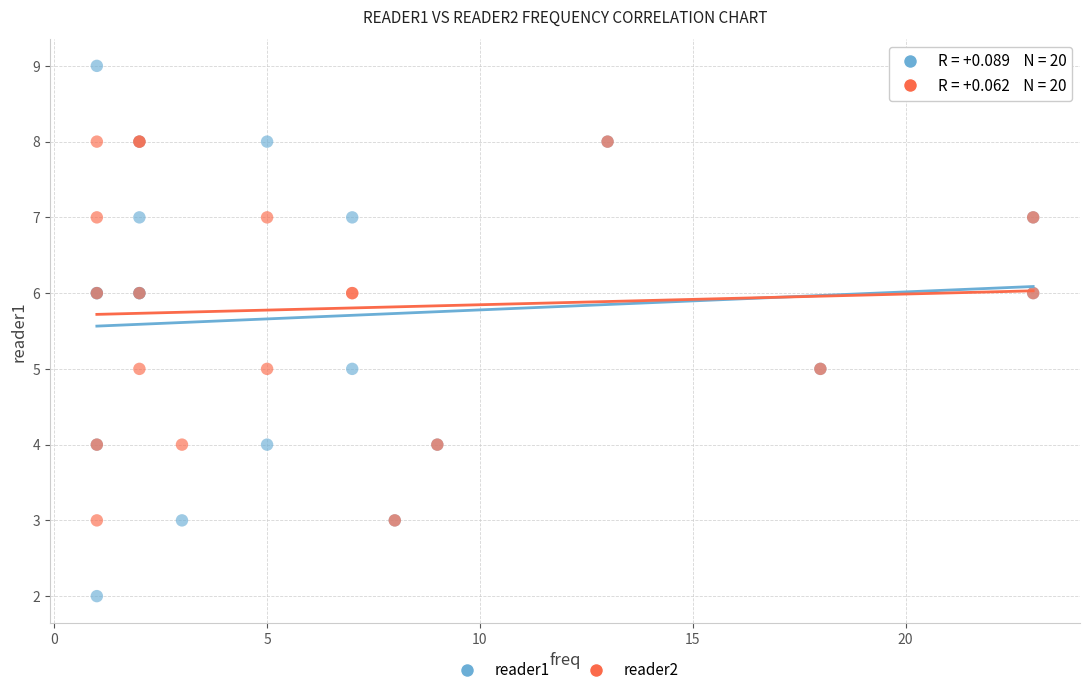

Which series has the largest Y range (max minus min)?

reader1